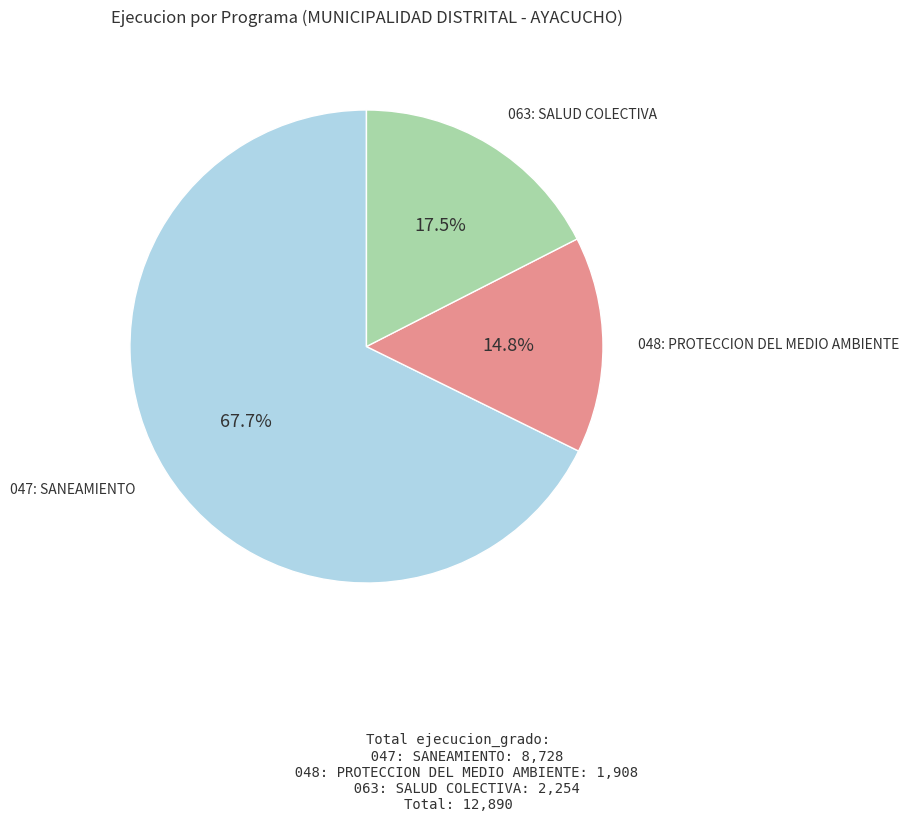

What percentage is the 047: SANEAMIENTO slice, to the nearest percent?

68%